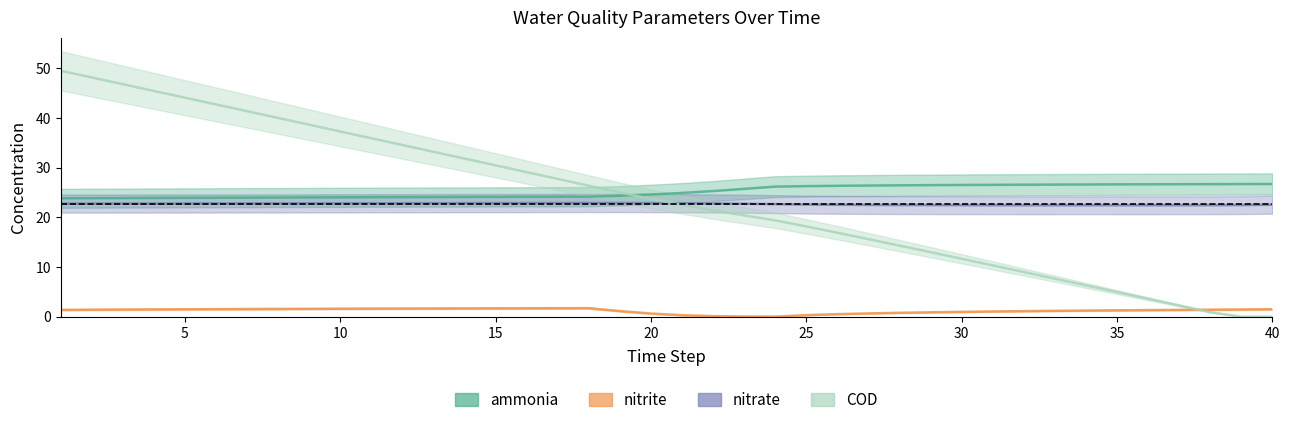

True or false: nitrate and nitrite cross at least once.

False